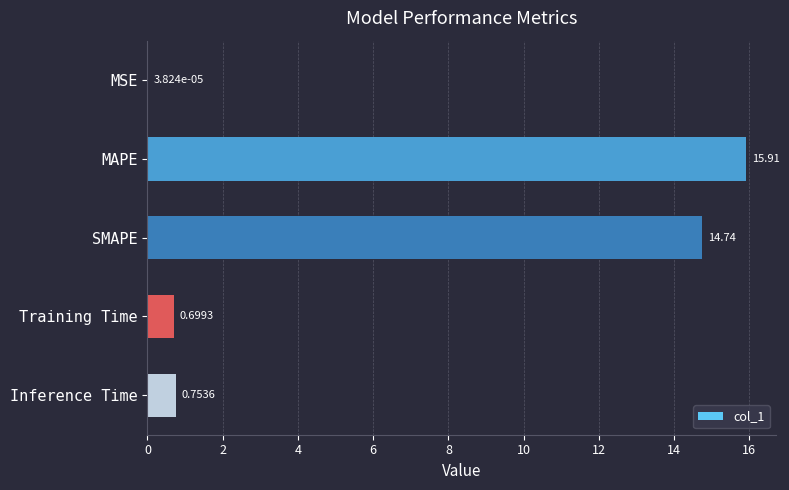

Which has a higher value, Inference Time or Training Time?

Inference Time